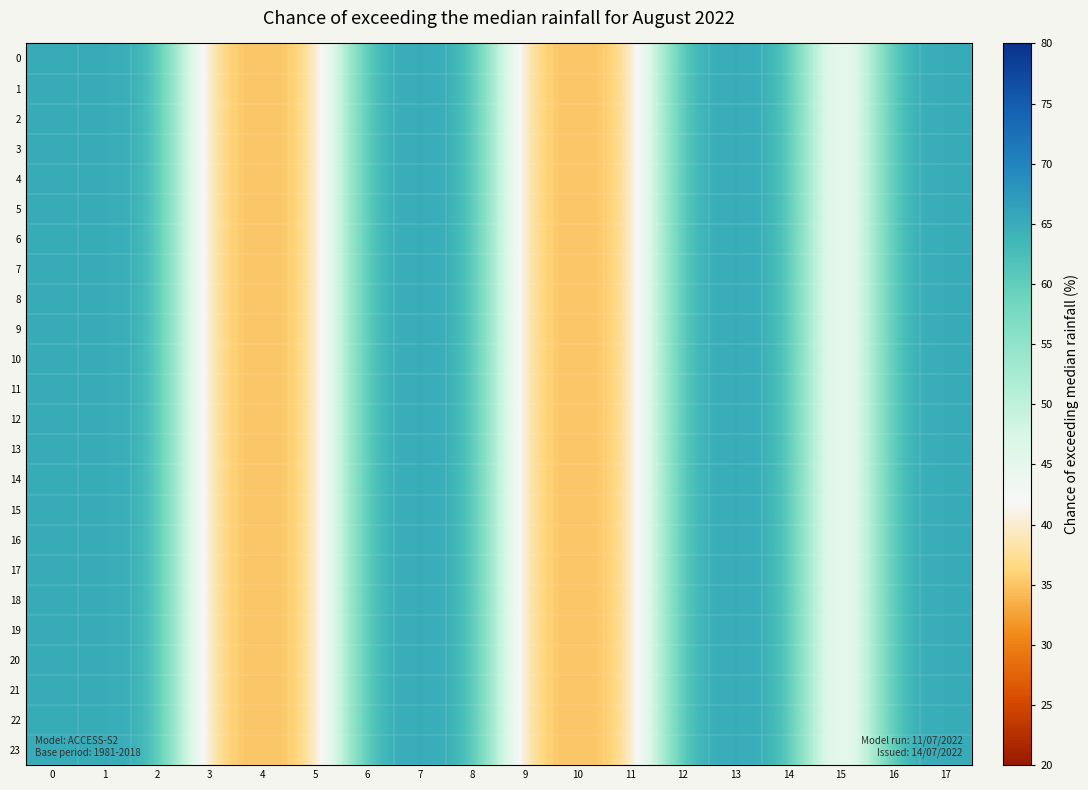

Rank the series at 8 from lowest to highest value.

0, 1, 2, 3, 4, 5, 6, 7, 8, 9, 10, 11, 12, 13, 14, 15, 16, 17, 18, 19, 20, 21, 22, 23